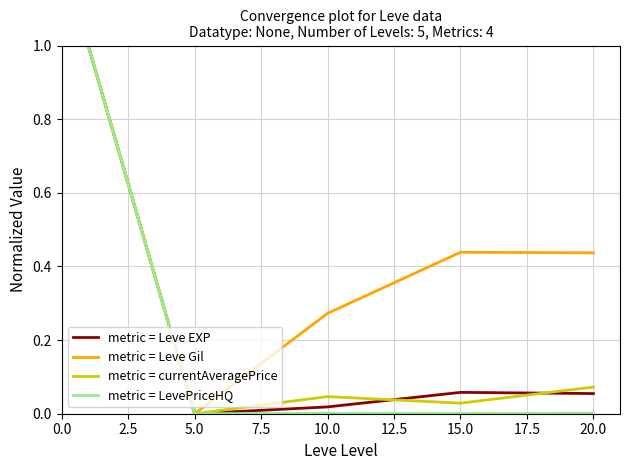

Which series has the largest total across all categories?

metric = Leve Gil